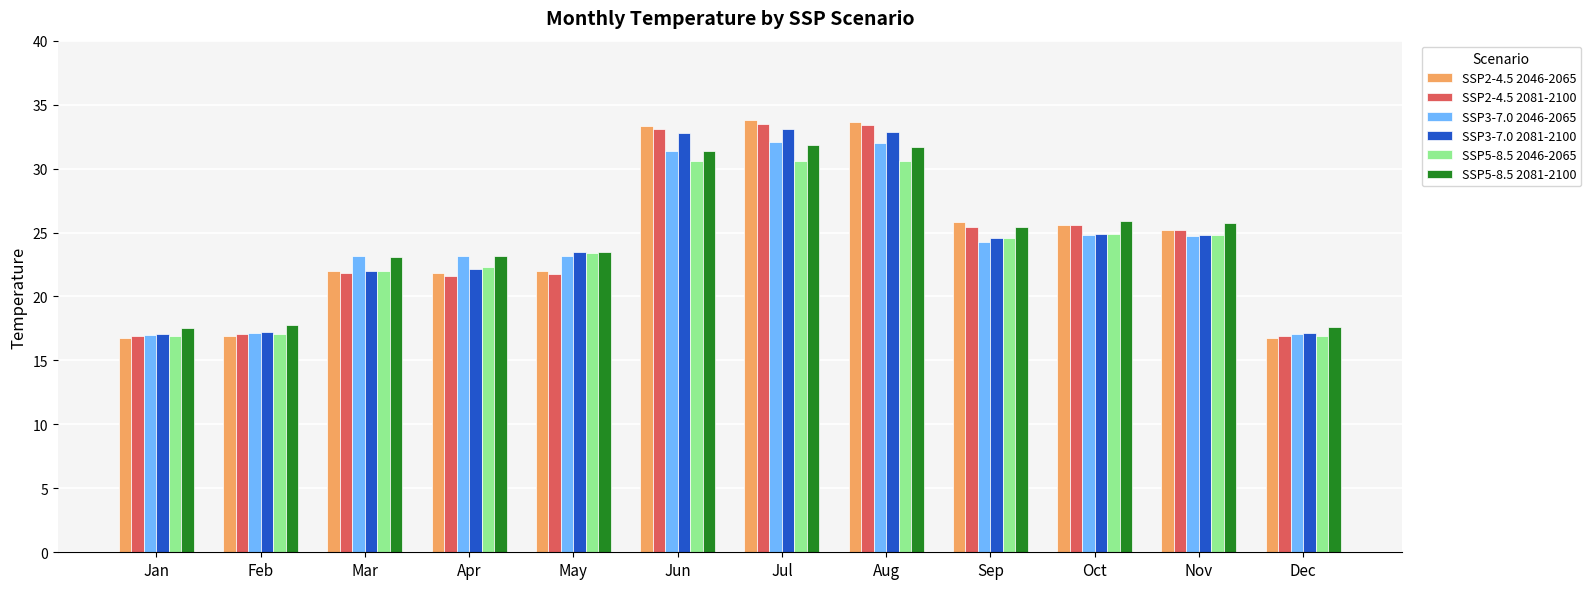

What is the difference between the highest and lowest values at Jul?

3.2